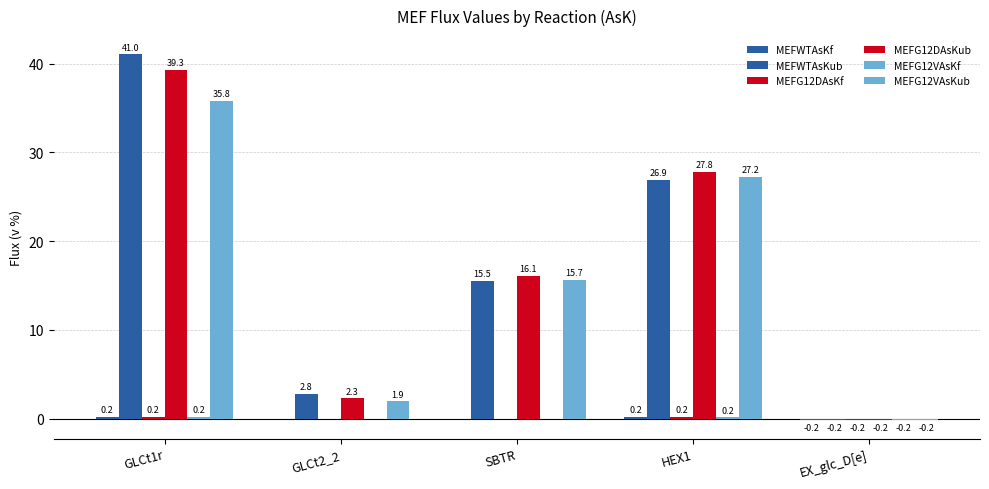

Count the number of categories in the chart.

5